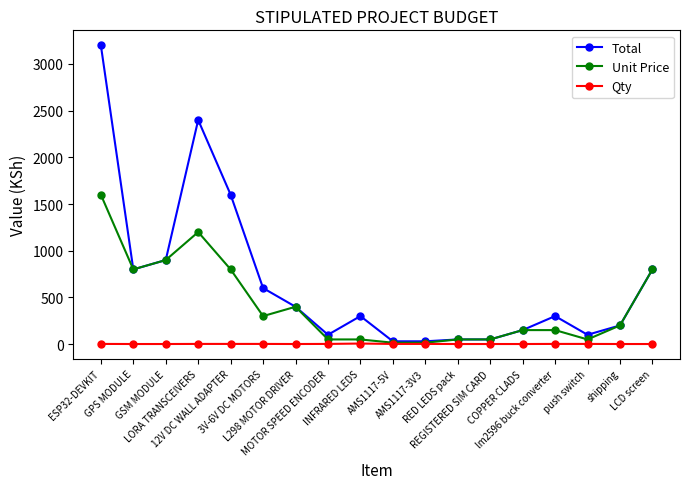

Which series has the largest total across all categories?

Total